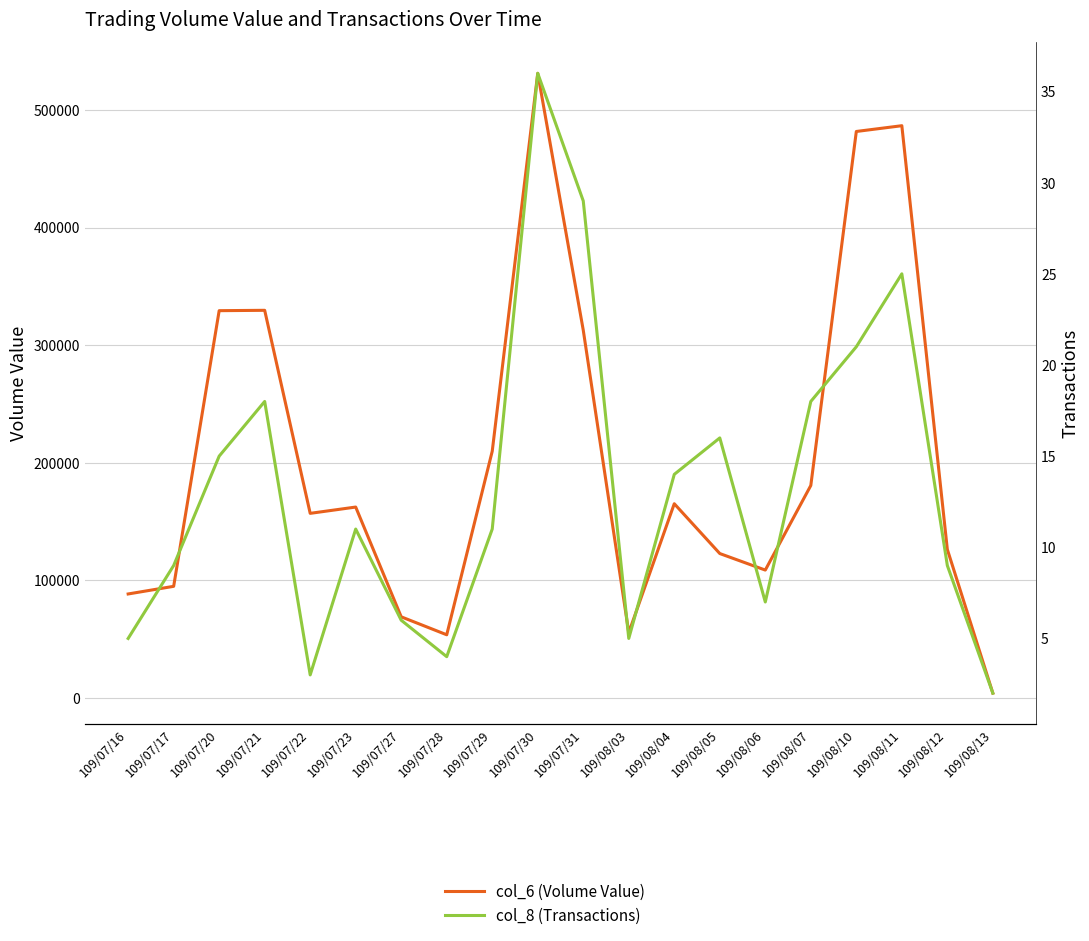

What is the label of the 14th point from the right?

109/07/27